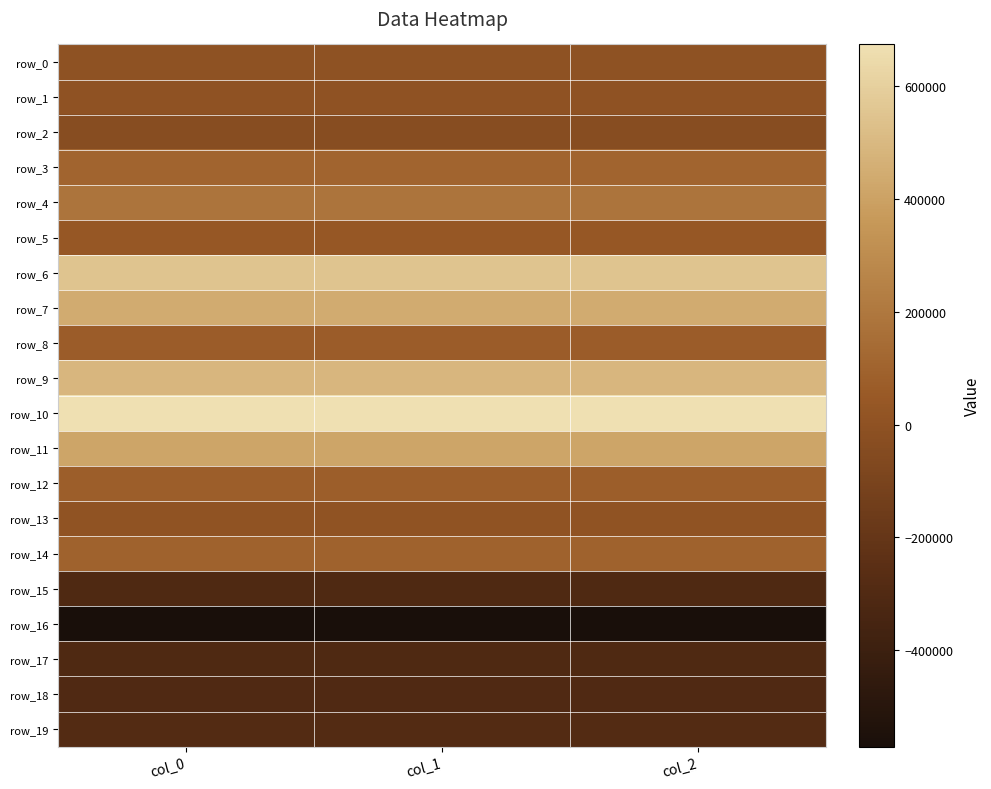

Is it true that row_11 equals 414414.5 at col_2?

True